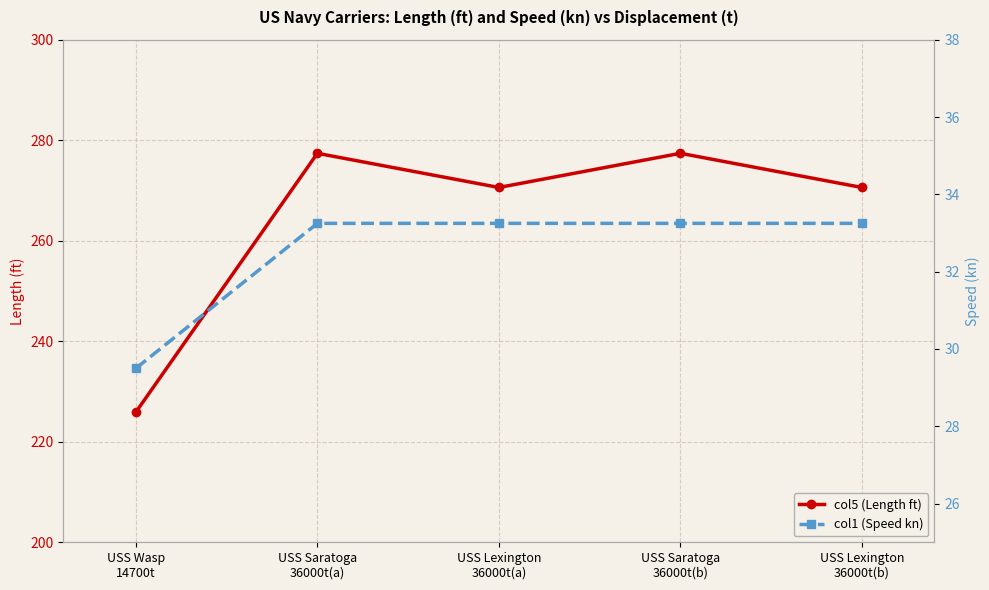

True or false: col5 (Length ft) and col1 (Speed kn) intersect in this chart.

False